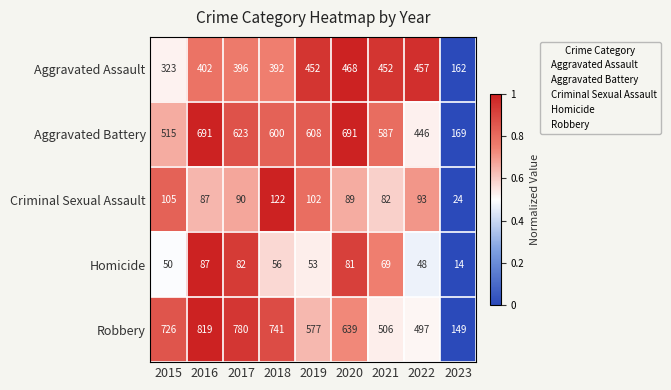

Where does the Aggravated Battery series first go above 600?

2016